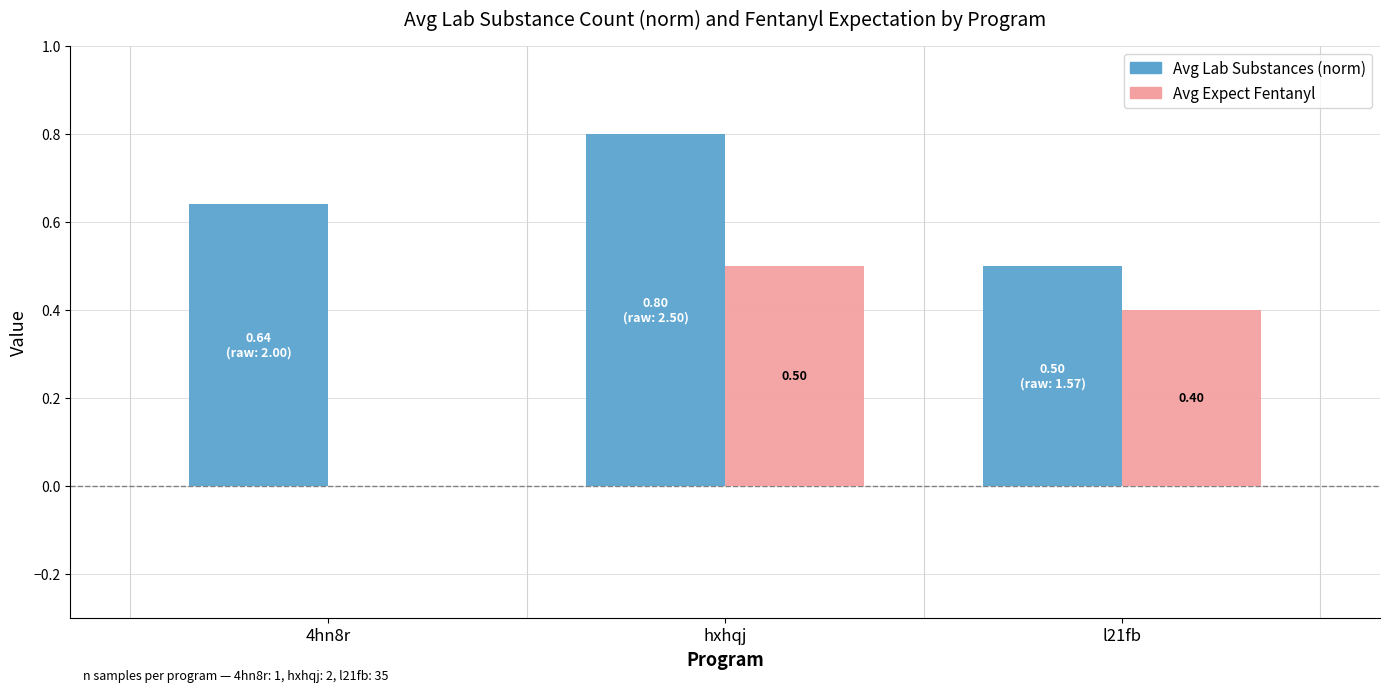

How many data points does each series have?

3